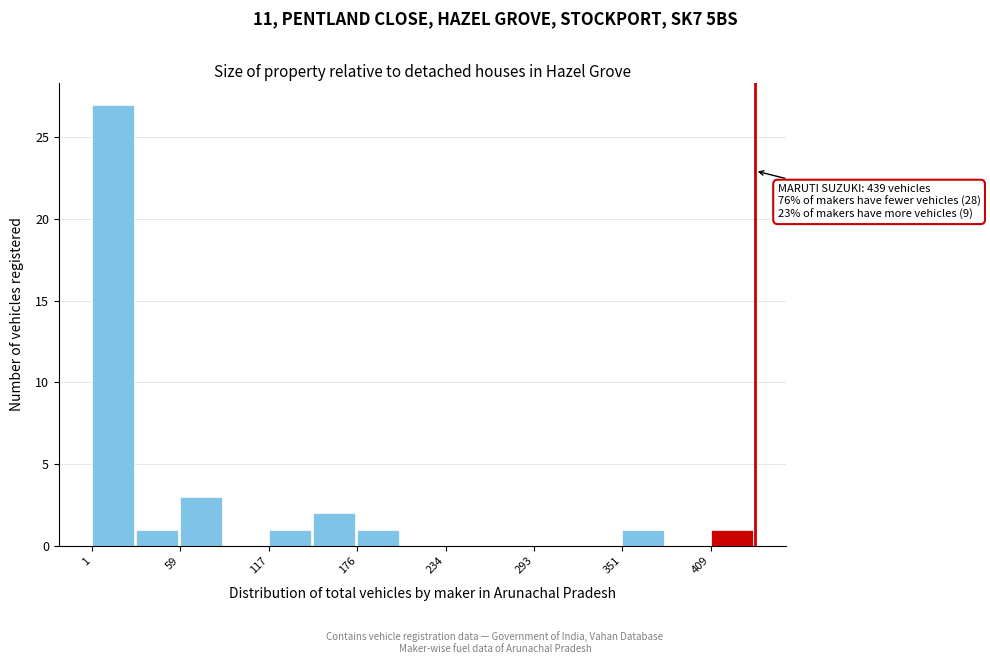

Around what value on the x-axis is the tallest bar? Give the approximate position of its centre, as read against the axis.

10